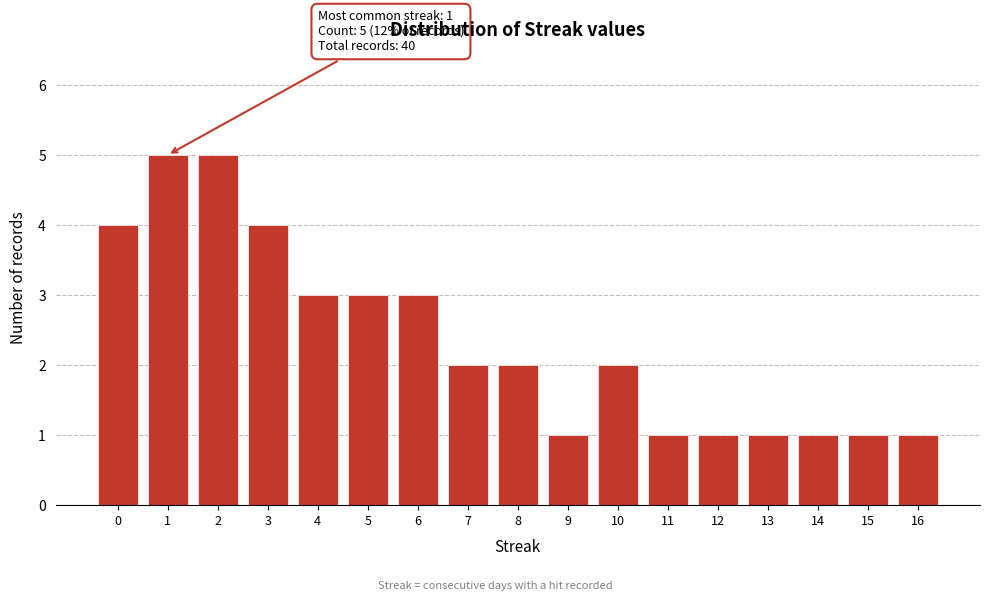

Reading left to right, list all the values displayed in this chart.

4	5	5	4	3	3	3	2	2	1	2	1	1	1	1	1	1